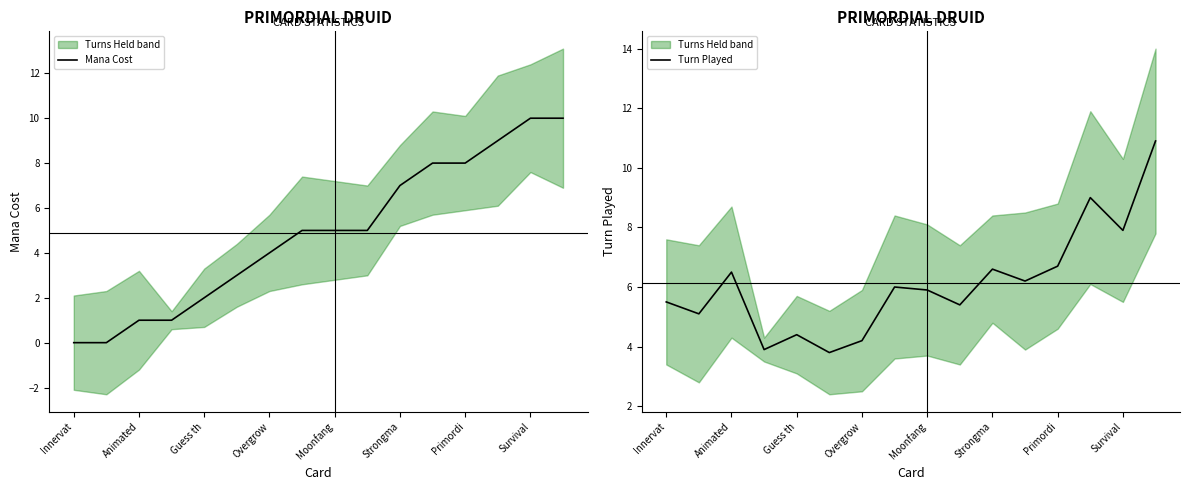

At which label does Turn Played first exceed 6?

Animated